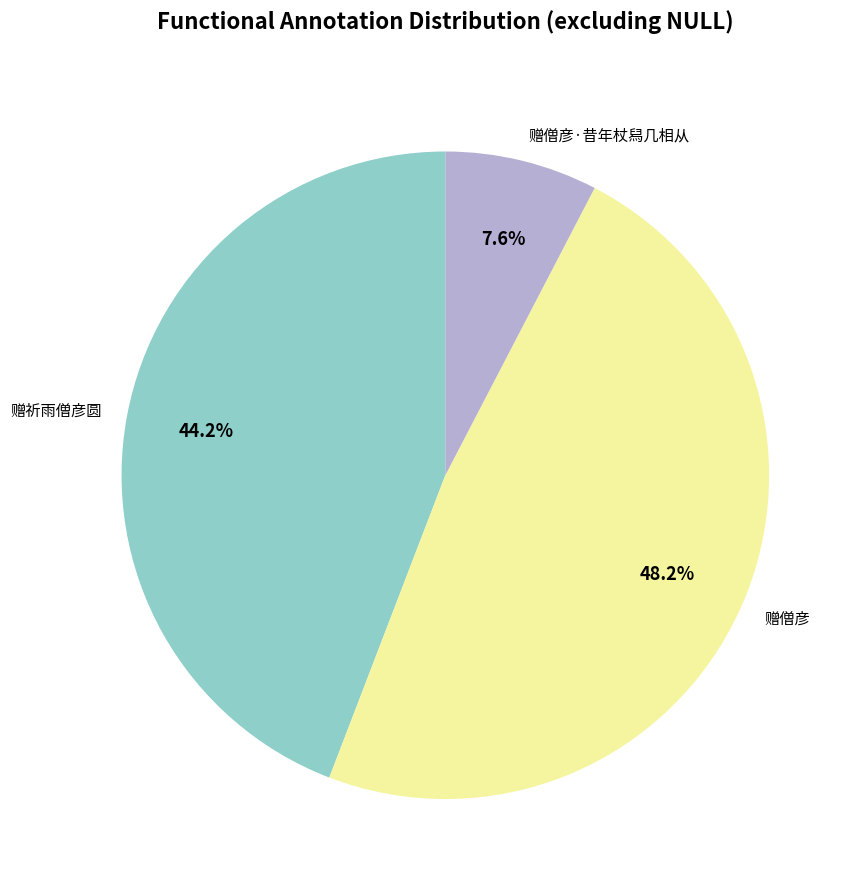

Is 赠僧彦·昔年杖舄几相从 the majority of the pie?

No